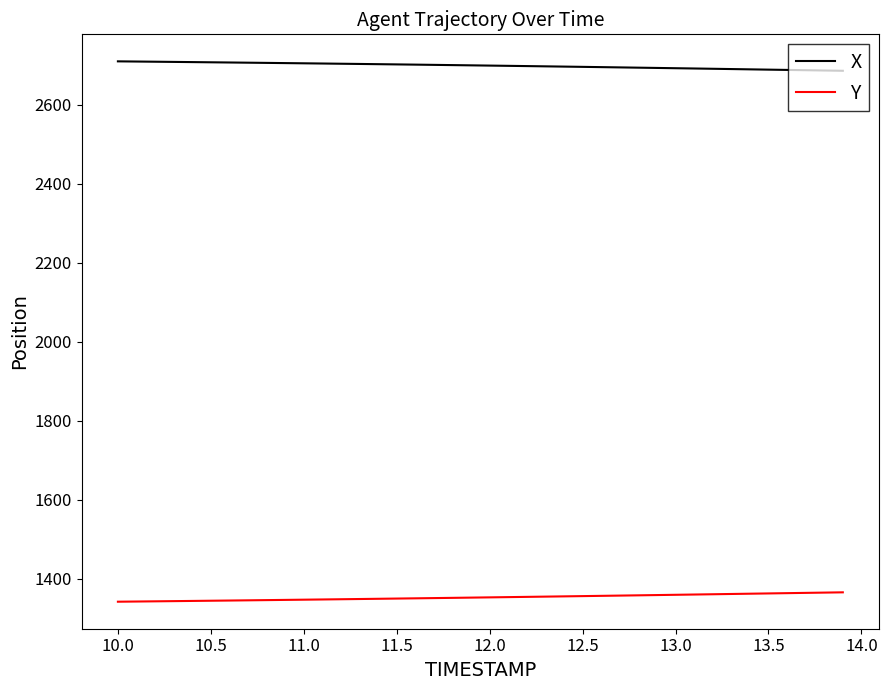

What is the smallest value displayed?

1341.5